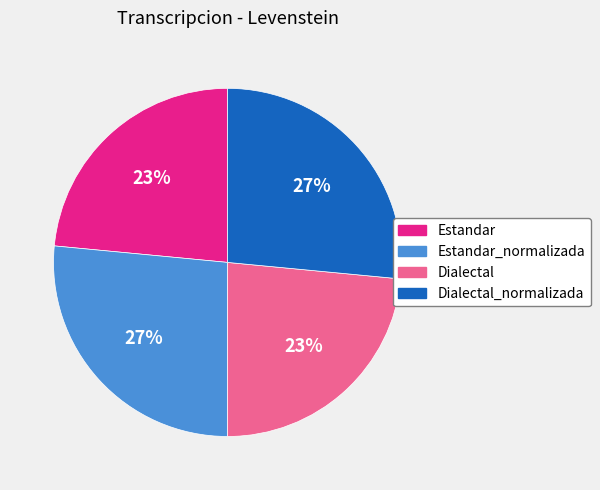

Does any single category account for the majority?

No